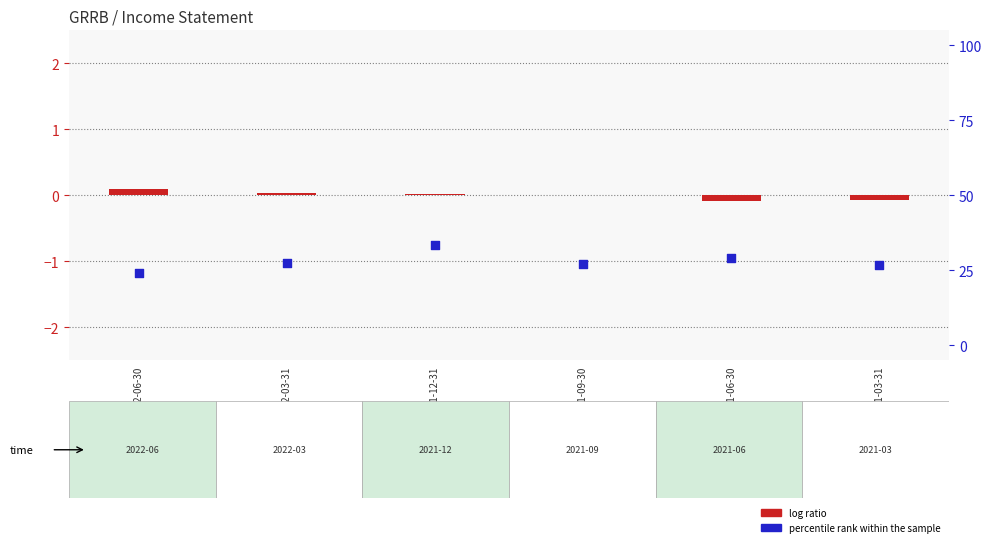

Which series has the largest total across all categories?

percentile rank within the sample